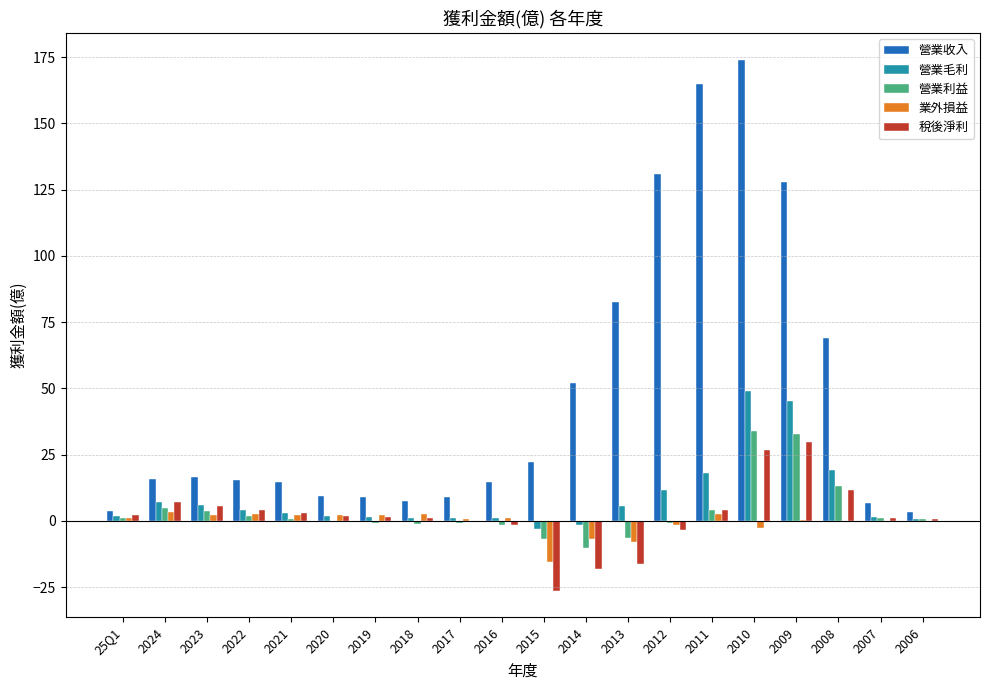

Which series has the largest range (max minus min)?

營業收入